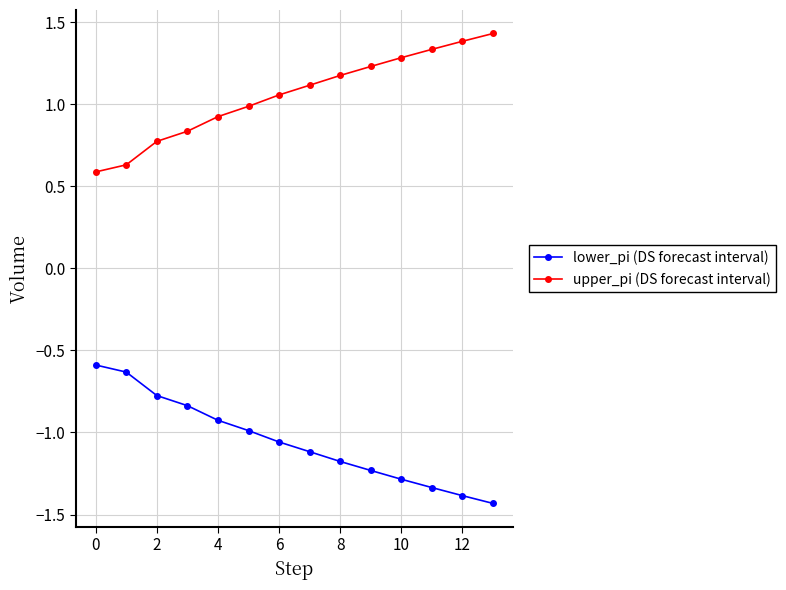

Which series has the largest total across all categories?

upper_pi (DS forecast interval)